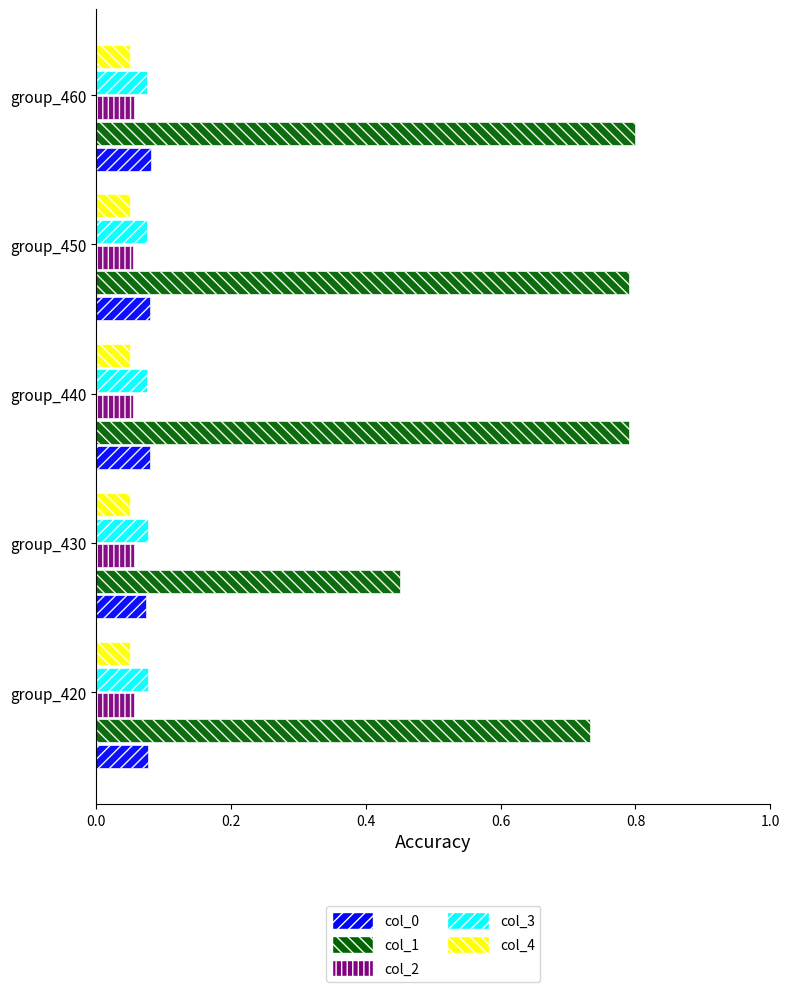

Which series has the widest spread of values?

col_1